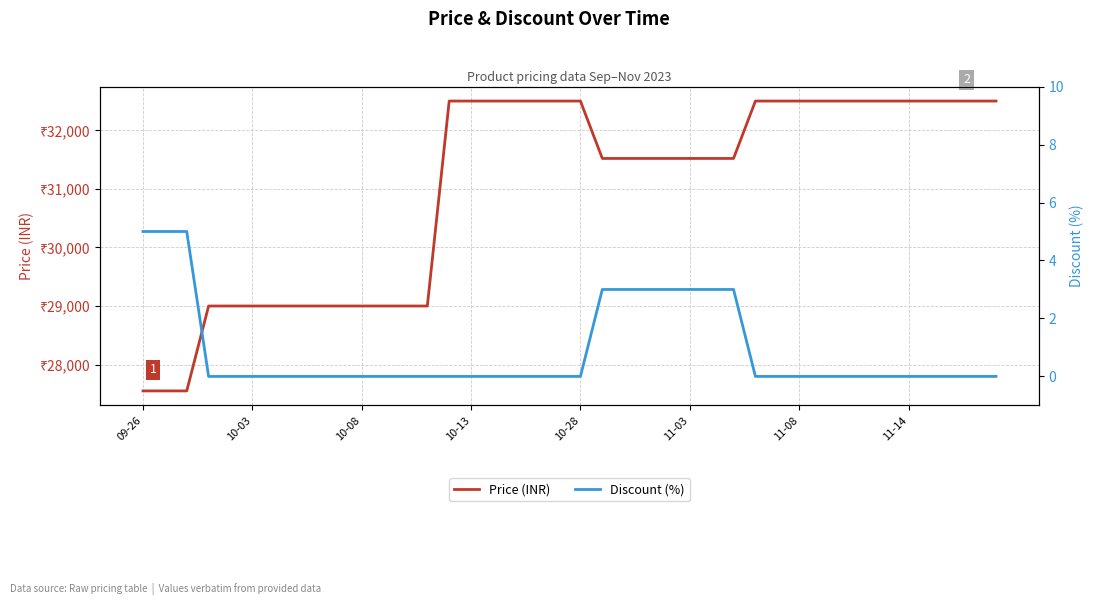

Does the chart display data point markers on the line(s)?

No